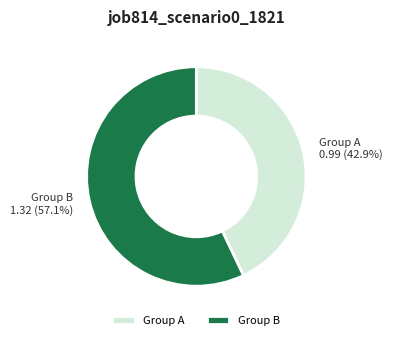

Rank the categories by value from highest to lowest.

Group B, Group A